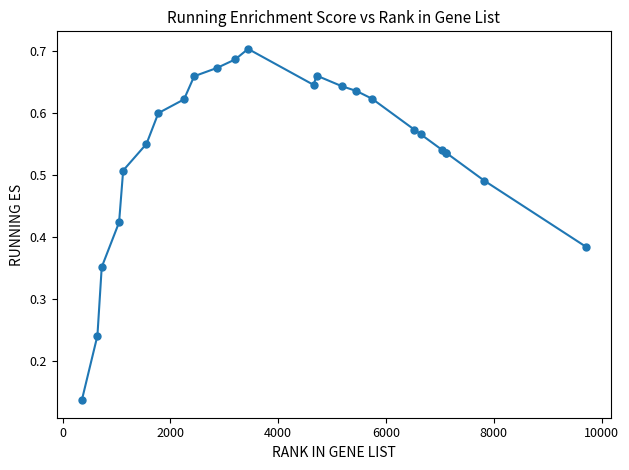

What is the sum of all values?

13.0